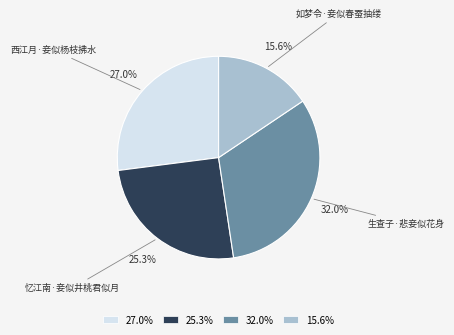

Combined, do 忆江南·妾似井桃君似月 and 西江月·妾似杨枝拂水 account for over 50%?

Yes